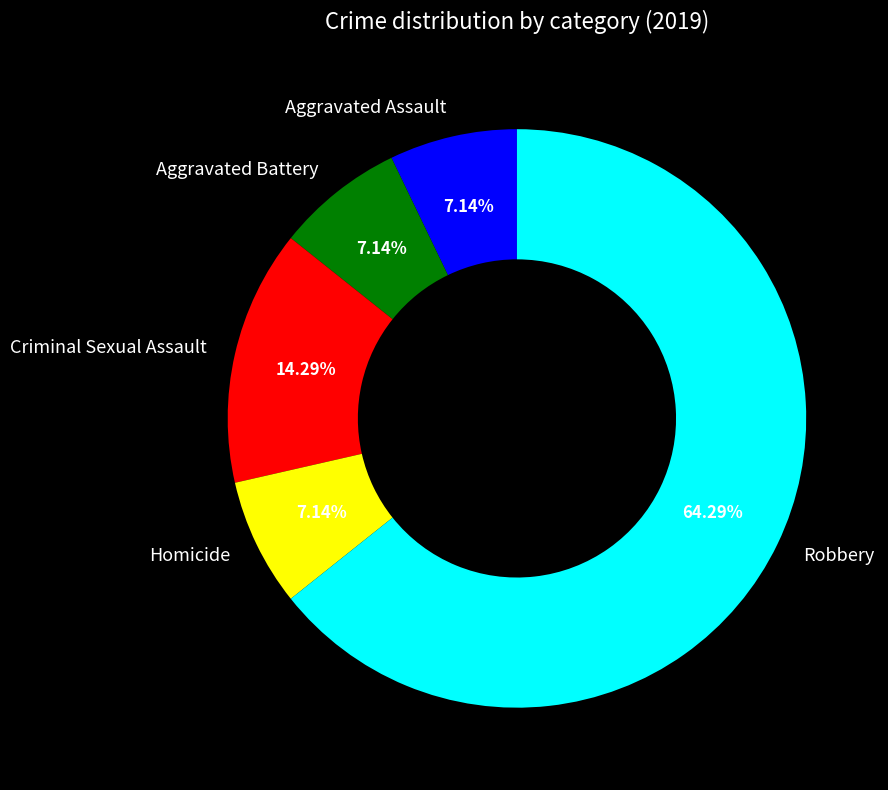

To the nearest percent, what percentage of the pie is Aggravated Assault?

7%